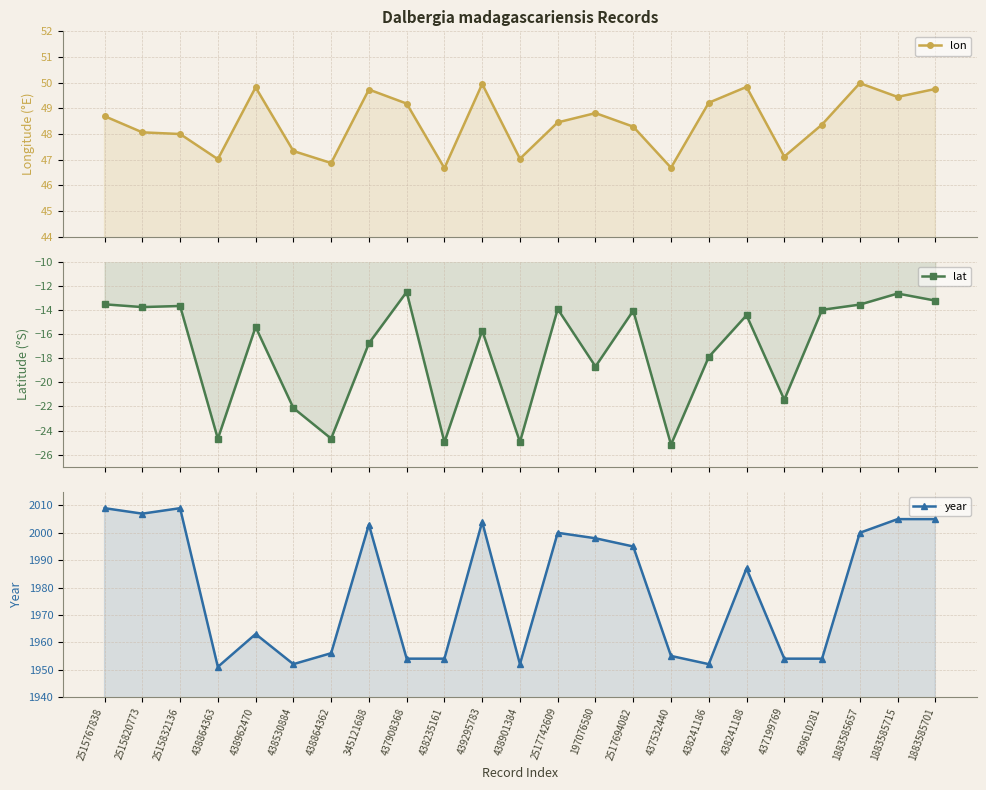

How many distinct data groups are displayed?

3